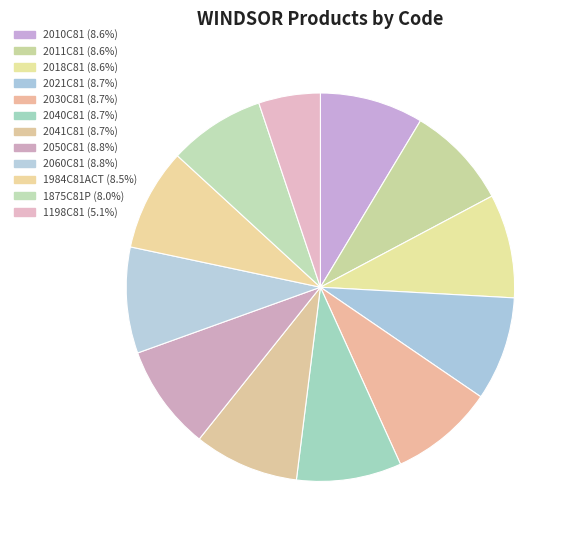

To the nearest percent, what is the average slice percentage?

8%